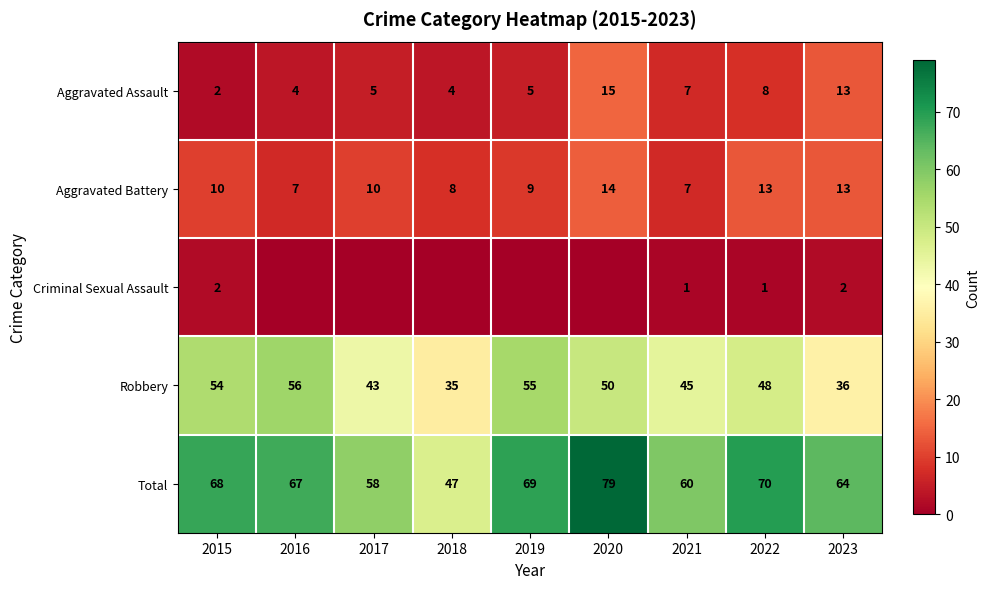

At how many categories does at least one series exceed 32?

9